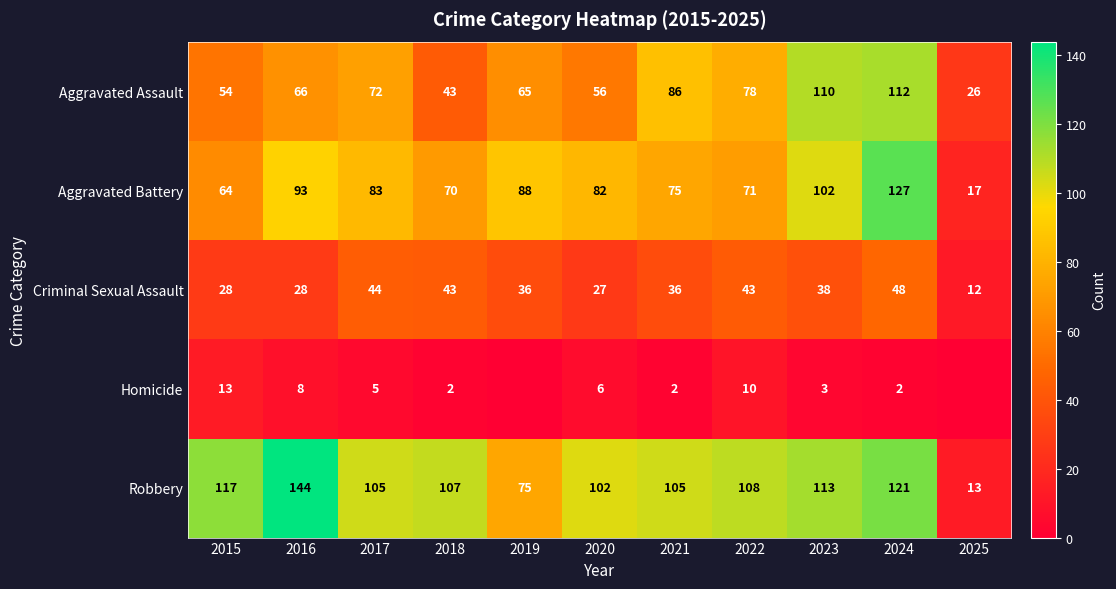

The value of Aggravated Assault at 2025 is 40. True or false?

False